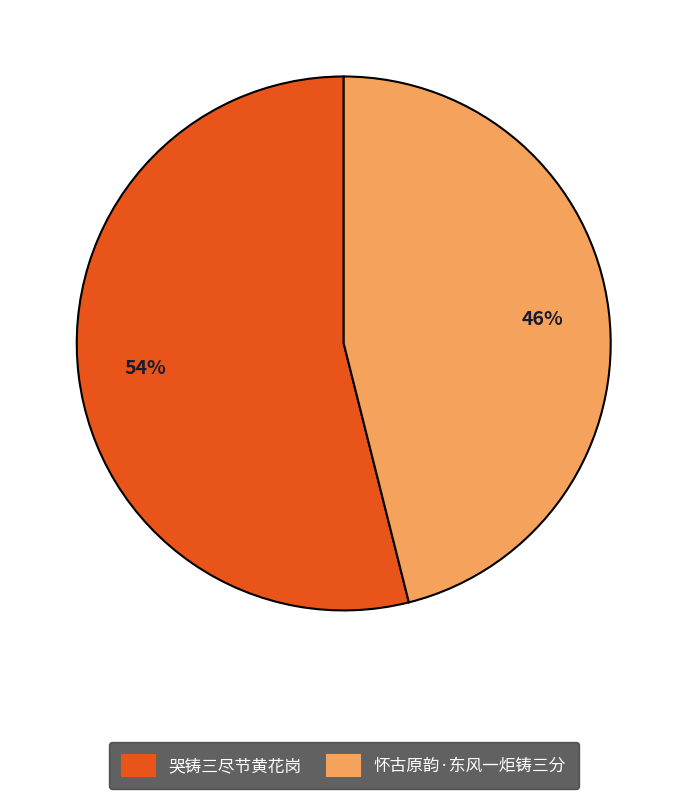

Between 哭铸三尽节黄花岗 and 怀古原韵·东风一炬铸三分, which is larger?

哭铸三尽节黄花岗